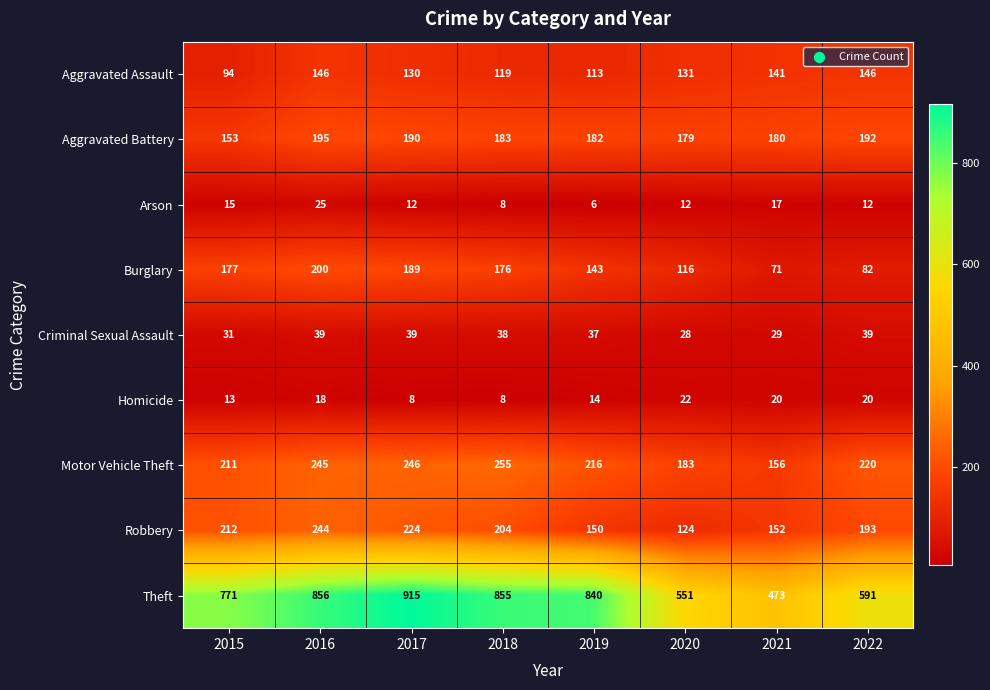

How many categories are shown in the chart?

8